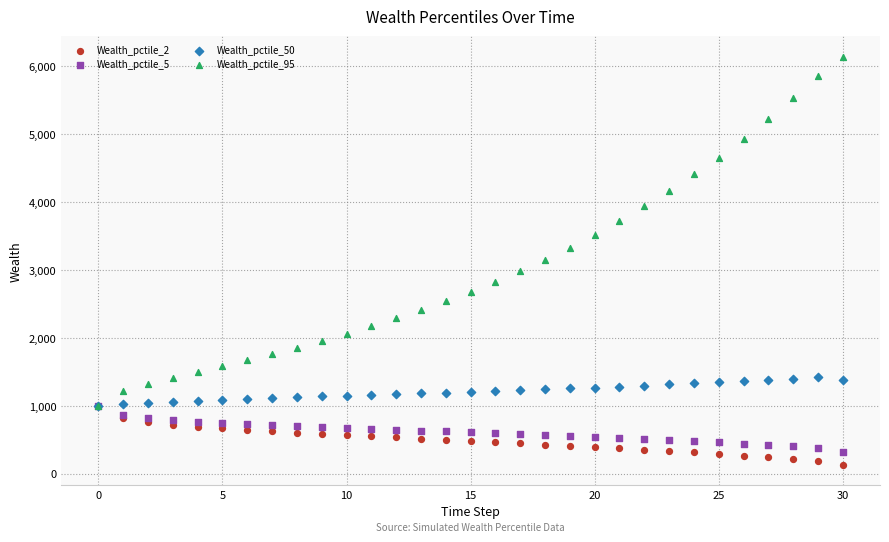

What are all the series names shown in the legend?

Wealth_pctile_2, Wealth_pctile_5, Wealth_pctile_50, Wealth_pctile_95